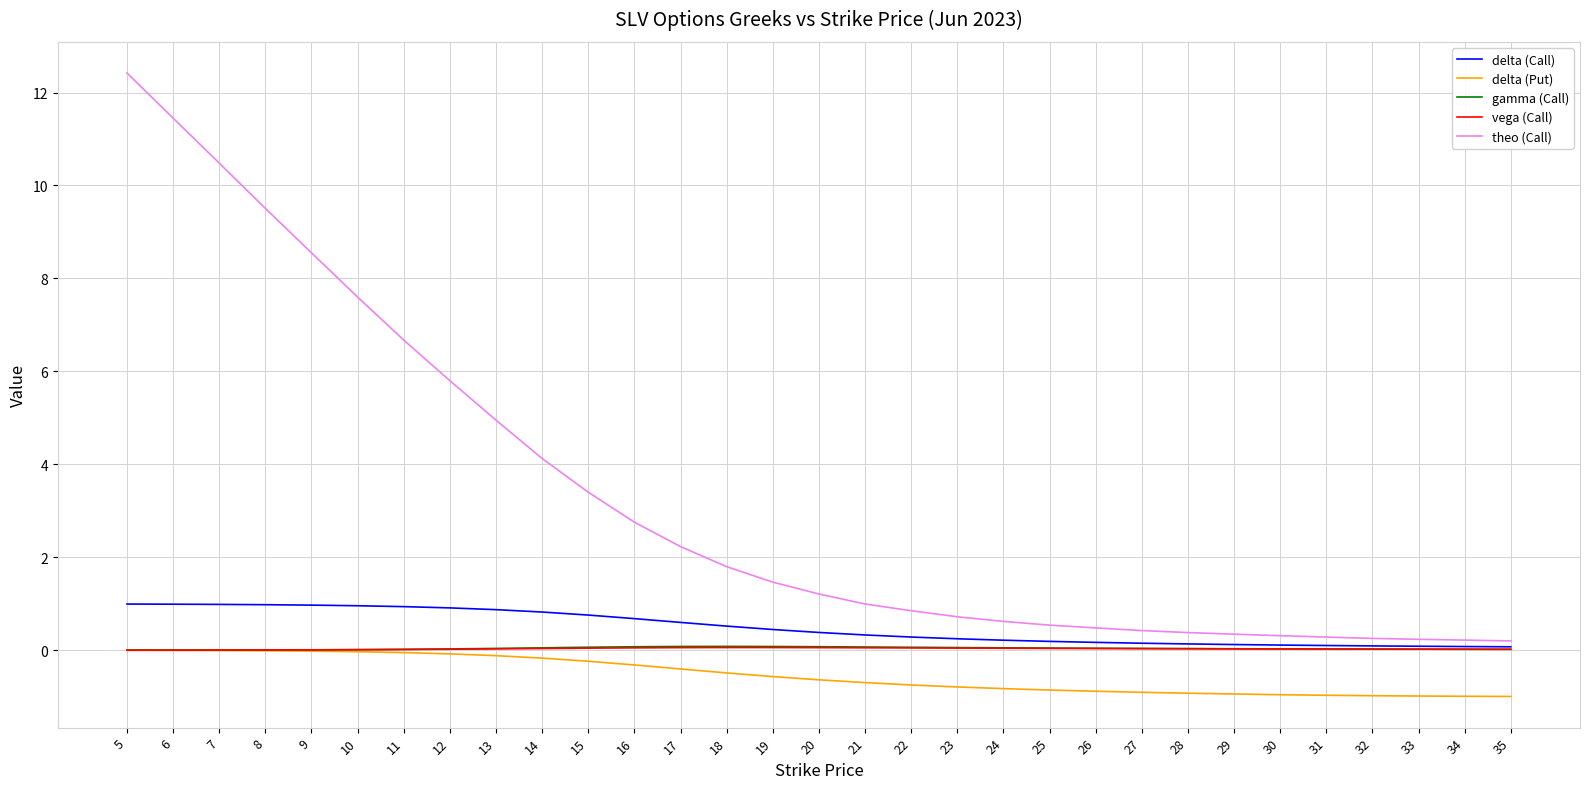

What is the minimum value shown in the chart?

-1.0